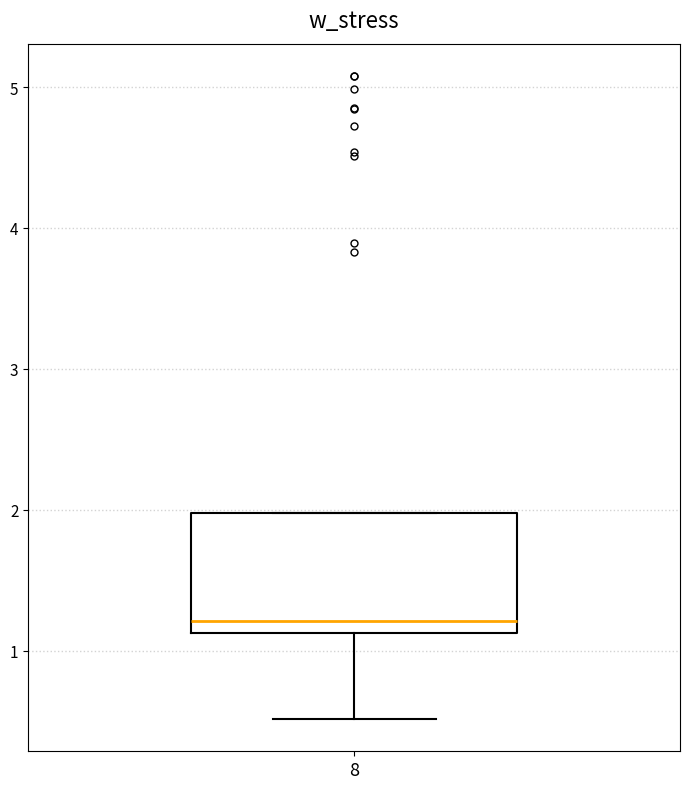

Where is the upper edge of the box at x = 8 on the y-axis? The values are not printed on the chart, so give them approximately, as read against the axis.

2.0